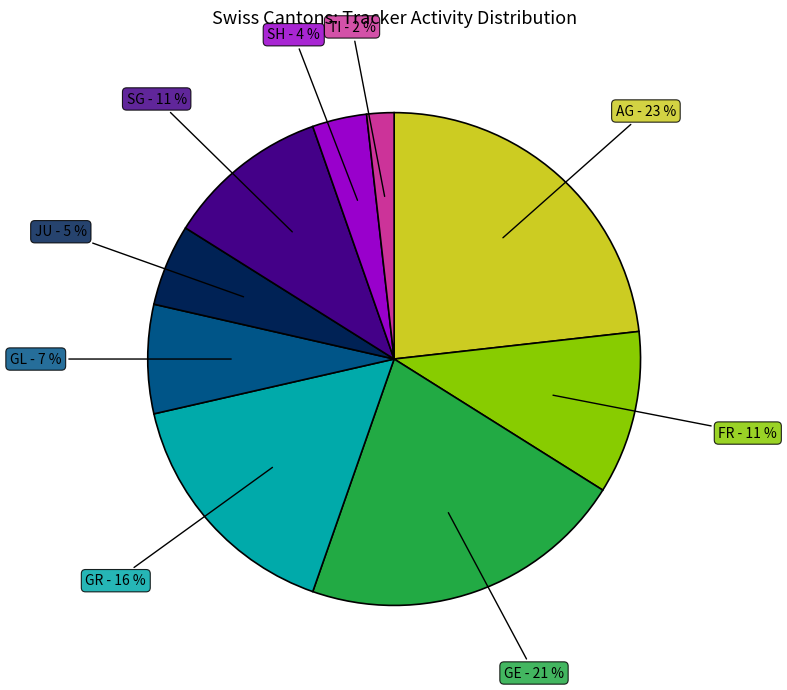

How many segments does this pie chart have?

9